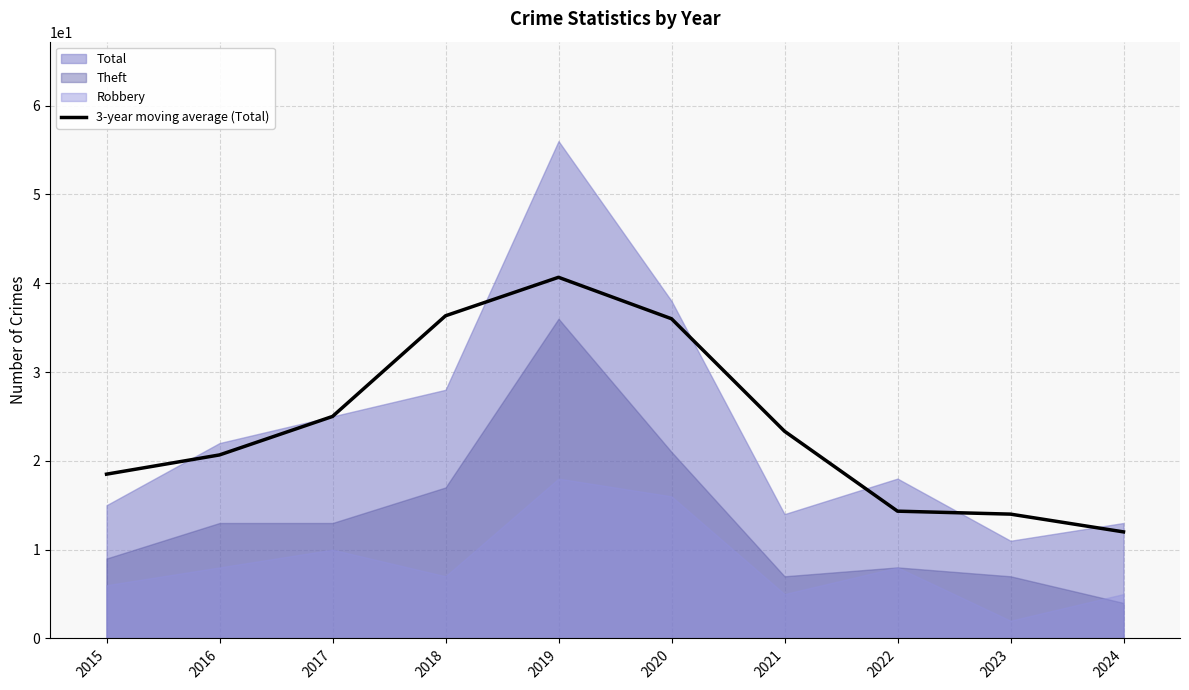

Approximately how many times larger is the value at 2024 compared to 2015?

0.6